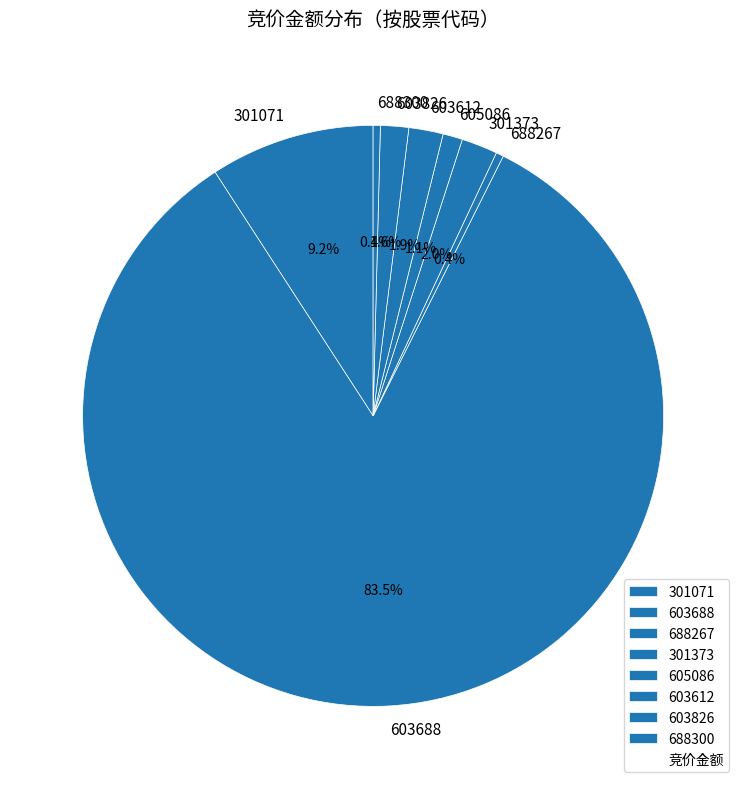

Does any single category account for the majority?

Yes